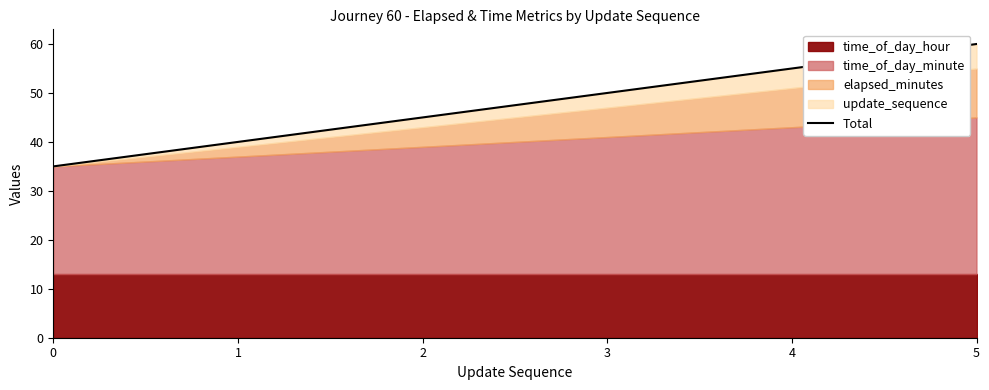

Reading left to right, transcribe all the data shown in this chart.

0=35	1=40	2=45	3=50	4=55	5=60